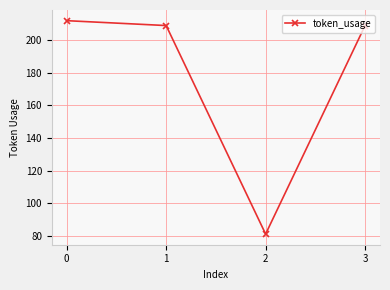

What is the value of the 1st point from the left?

212